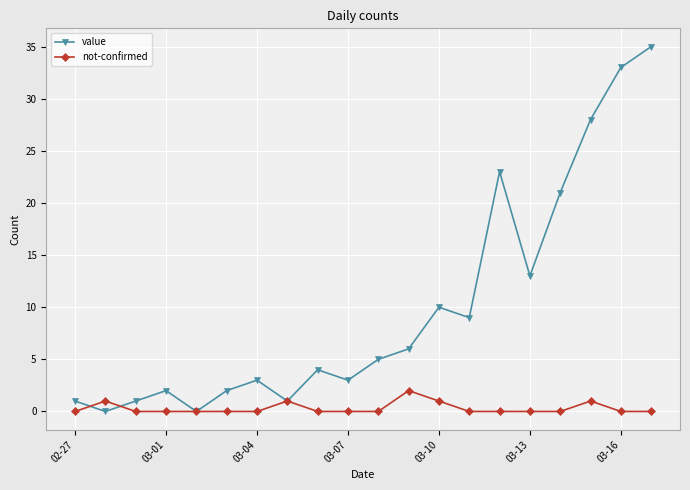

Count the number of categories in the chart.

20